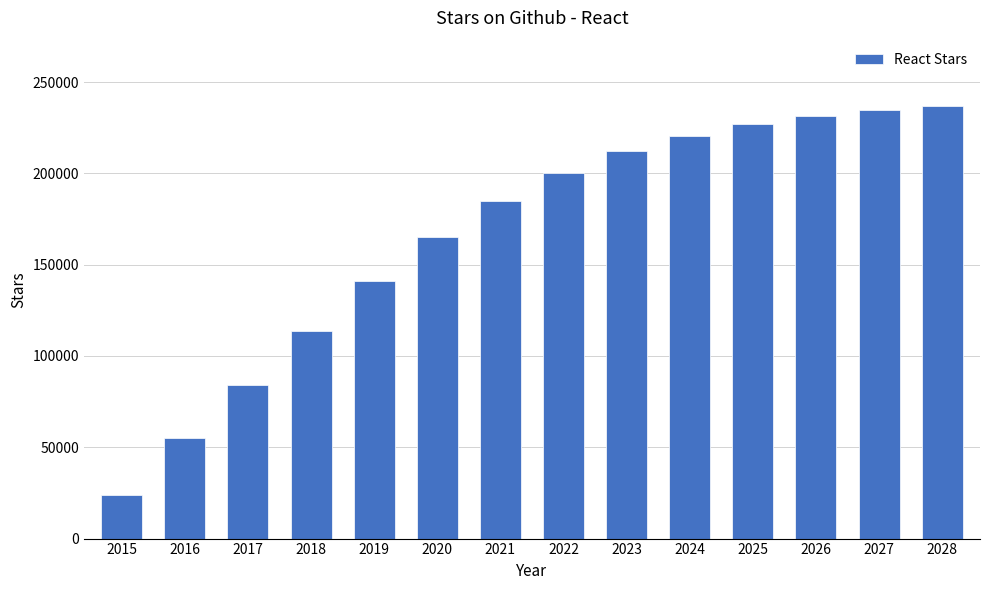

What is the change in value from 2019 to 2024?

+79510.6